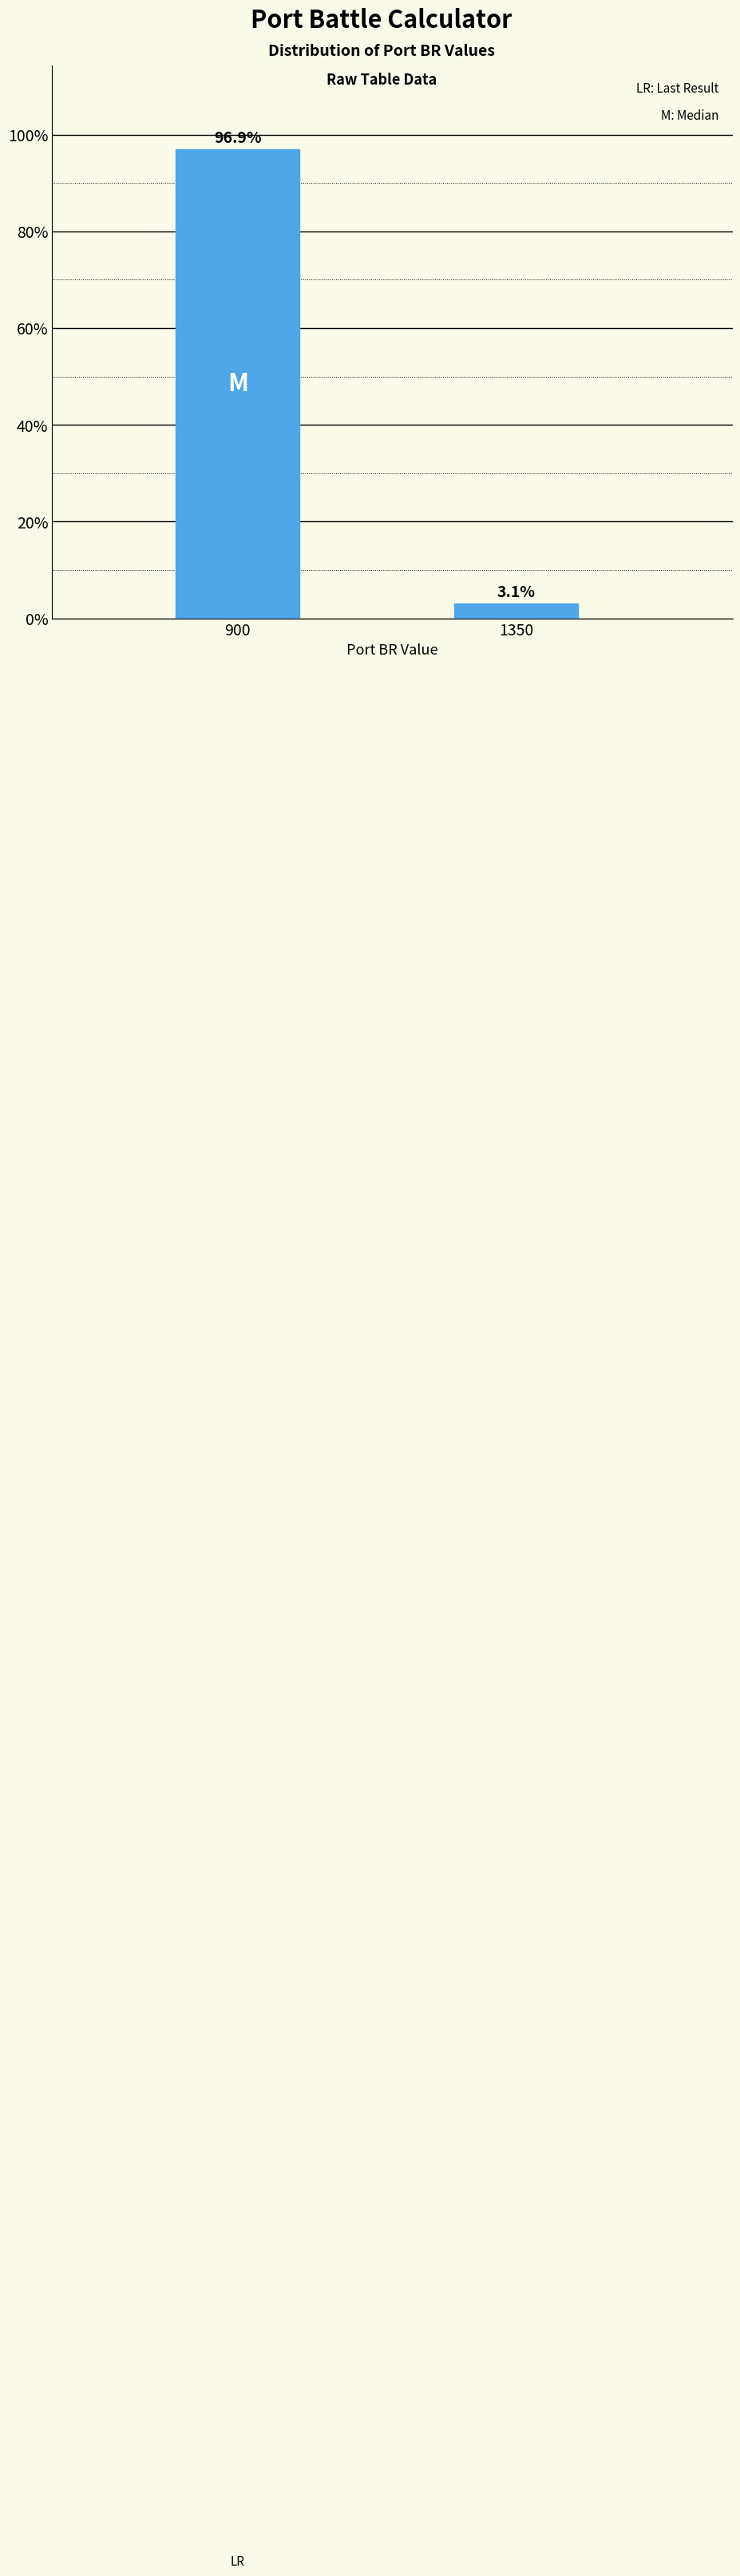

Reading left to right, extract all data points from this chart.

900=96.9	1350=3.1